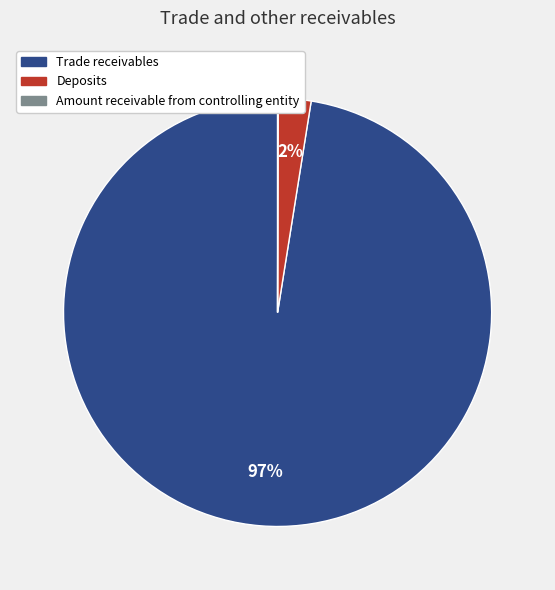

Is the sum of Deposits and Trade receivables greater than half?

Yes